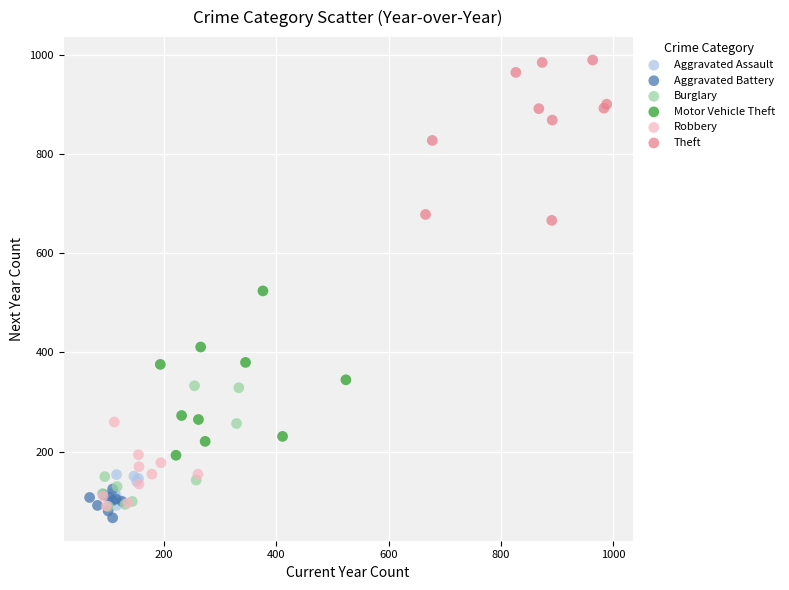

What are all the series names shown in the legend?

Aggravated Assault, Aggravated Battery, Burglary, Motor Vehicle Theft, Robbery, Theft